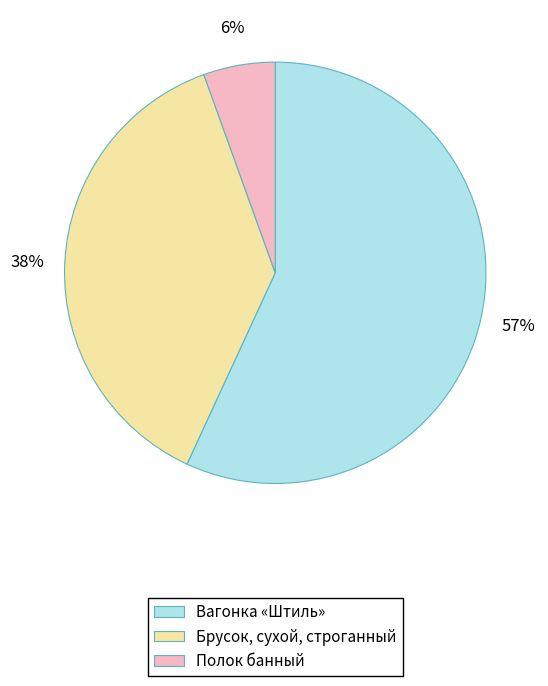

To the nearest percent, what percentage of the pie is Полок банный?

6%